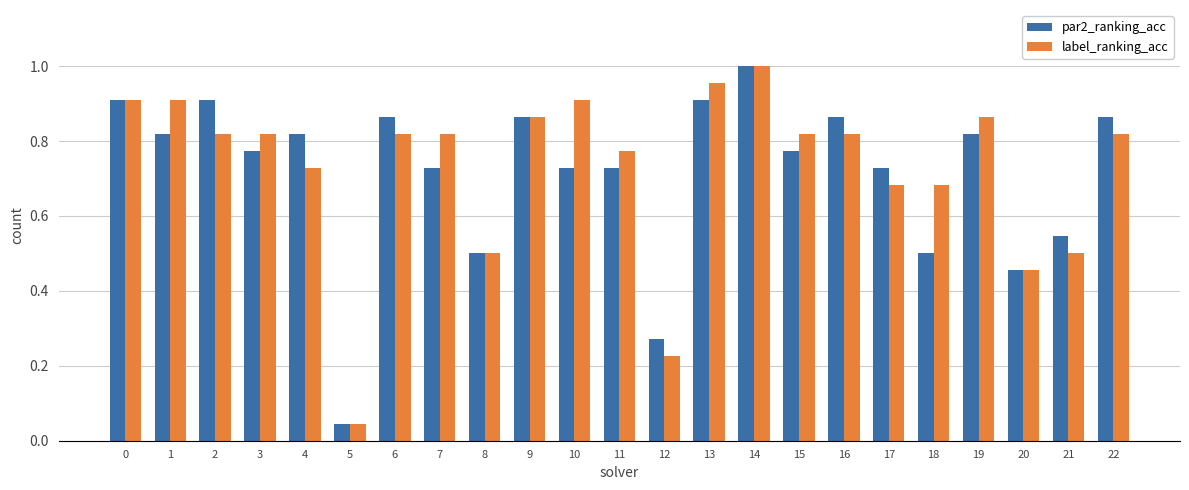

What is the sum of the label_ranking_acc values at 0 and 1?

1.8